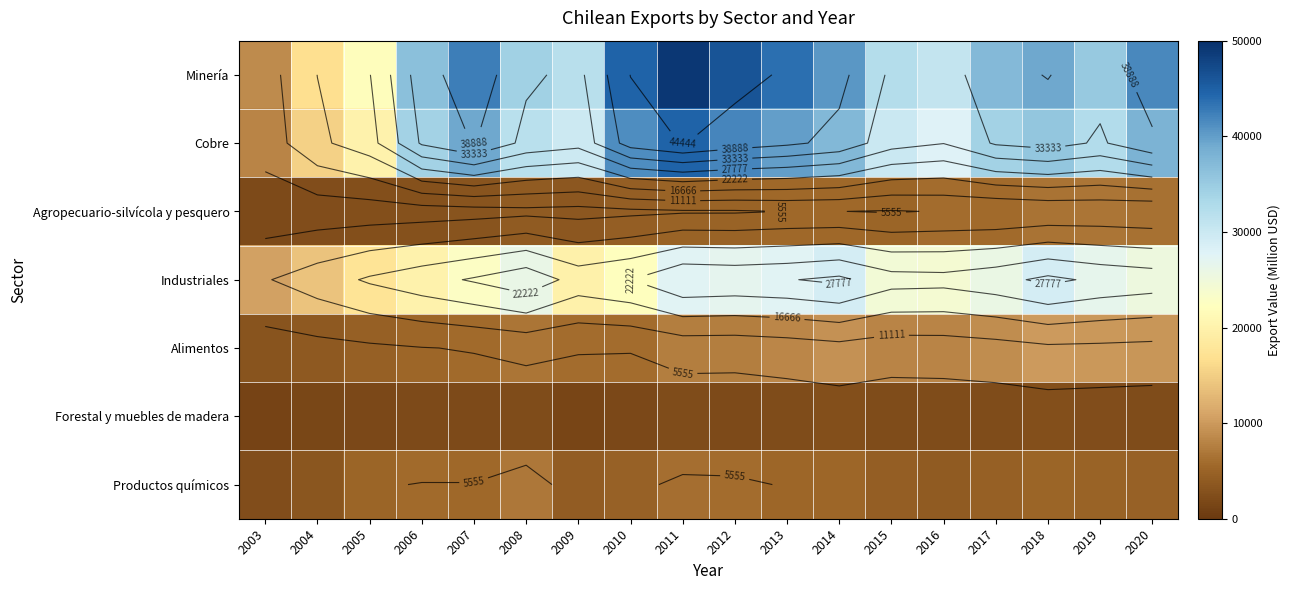

At which category is the sum across all series the highest?

2011